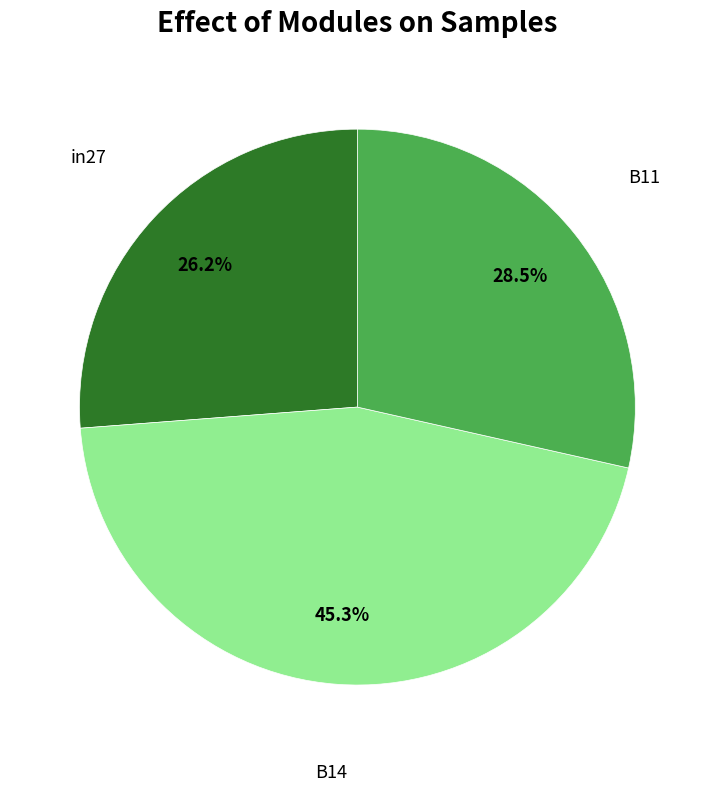

What percentage is the in27 slice, to the nearest percent?

26%